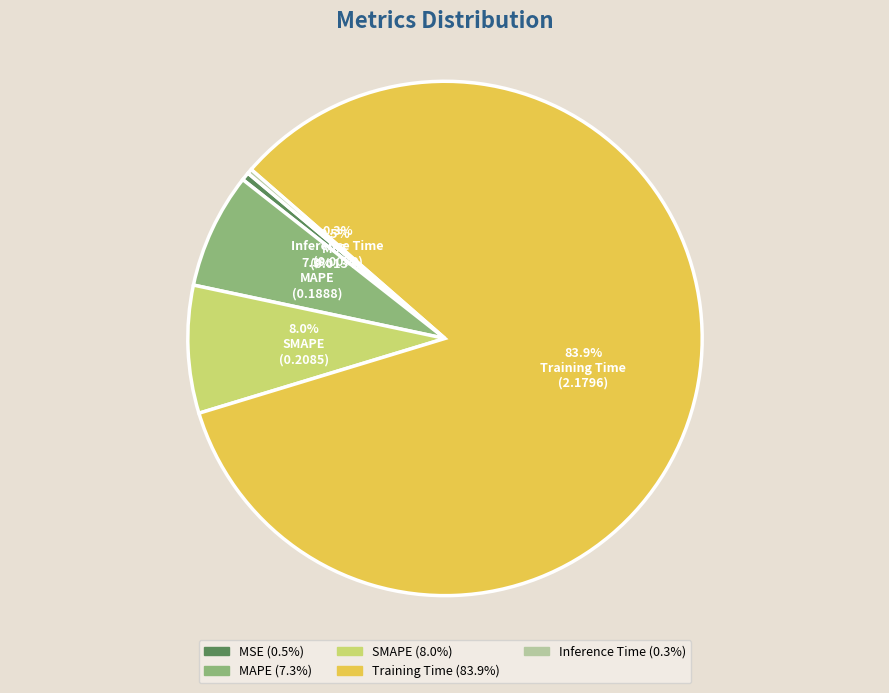

To the nearest percent, what portion does Training Time represent?

84%